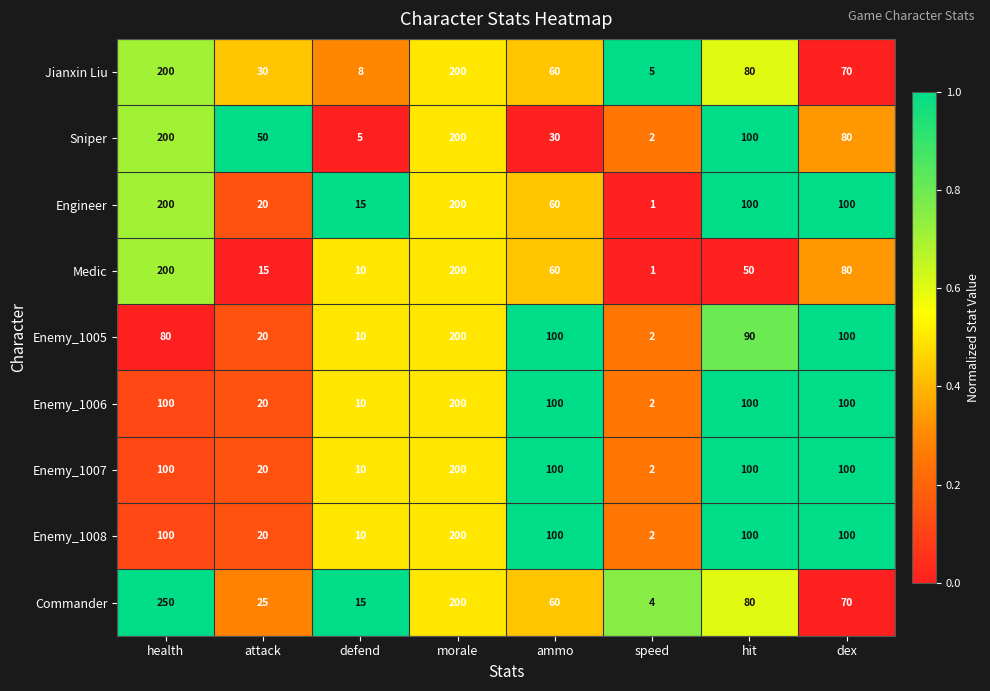

What is the difference between the Enemy_1006 values at dex and morale?

100